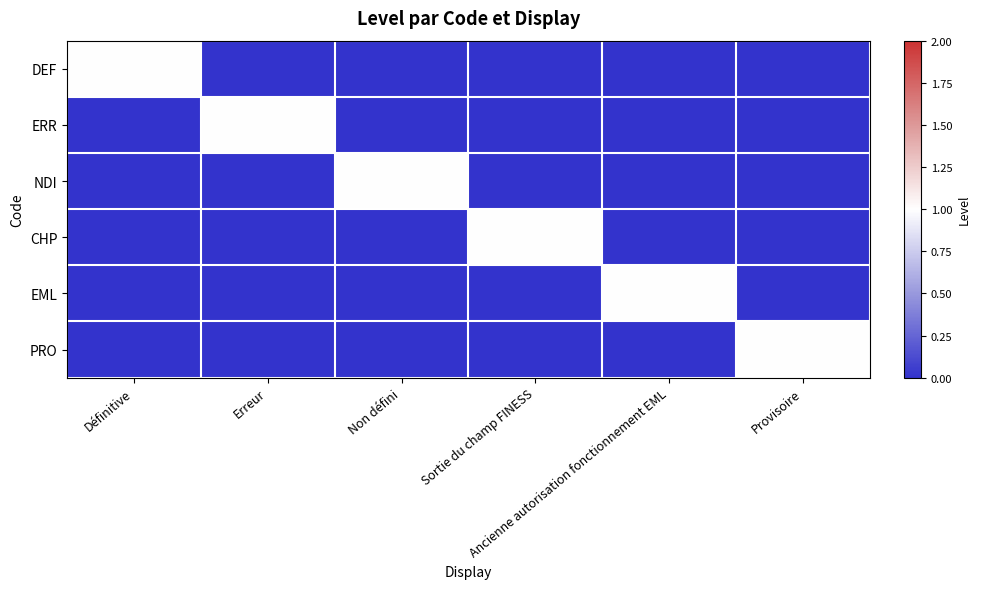

What is the total value across all series at Erreur?

1